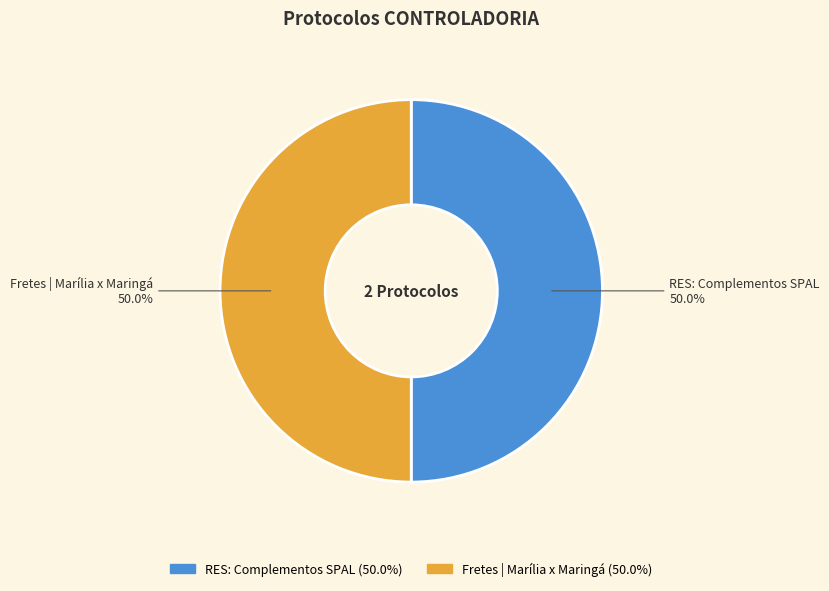

How much of the chart is everything except RES: Complementos SPAL?

50.0%